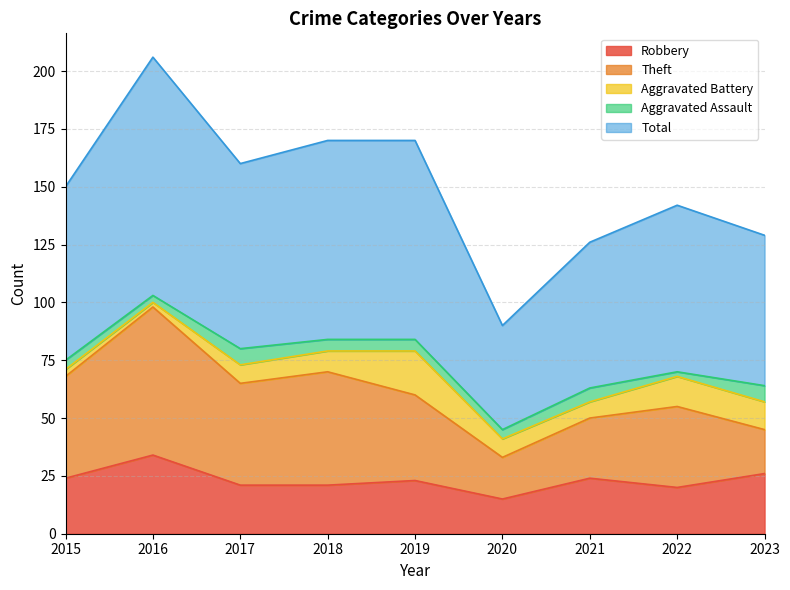

What is the highest value of the Aggravated Battery series?

19